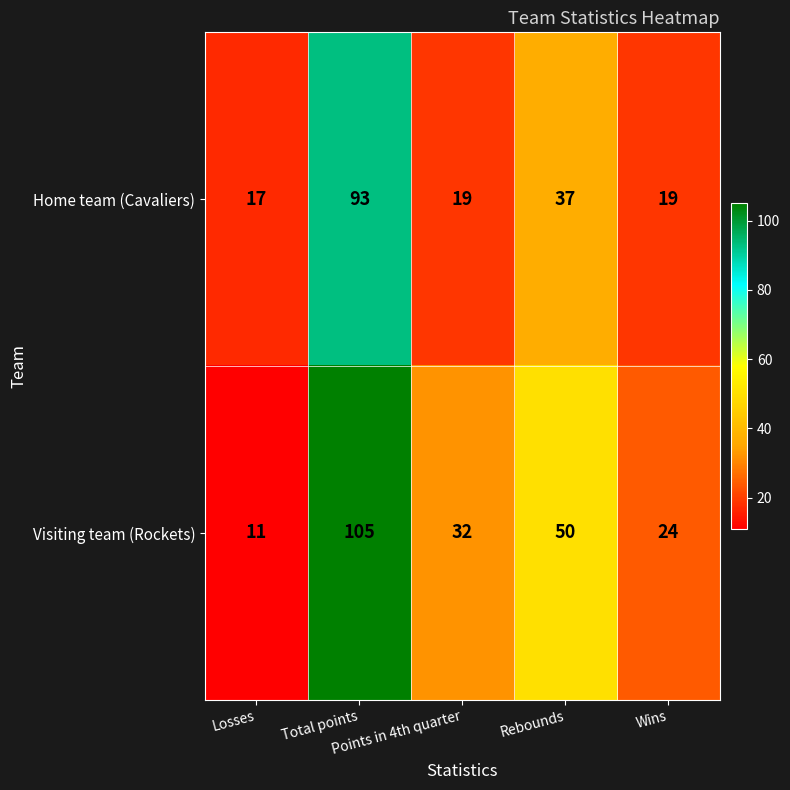

What is the minimum value shown in the chart?

11